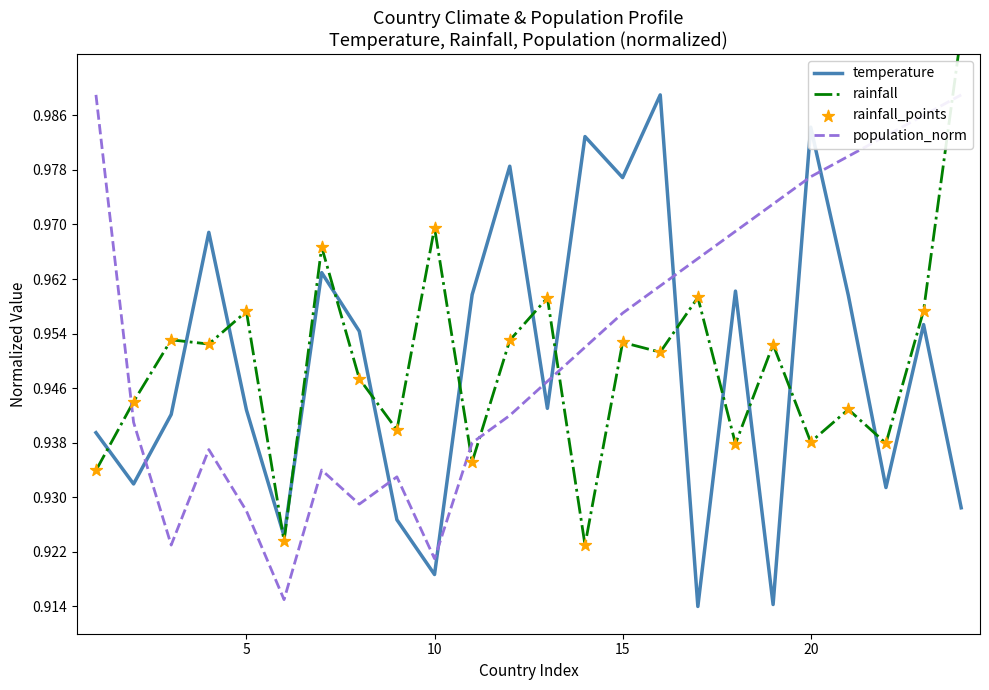

Which series contains the highest Y value?

rainfall